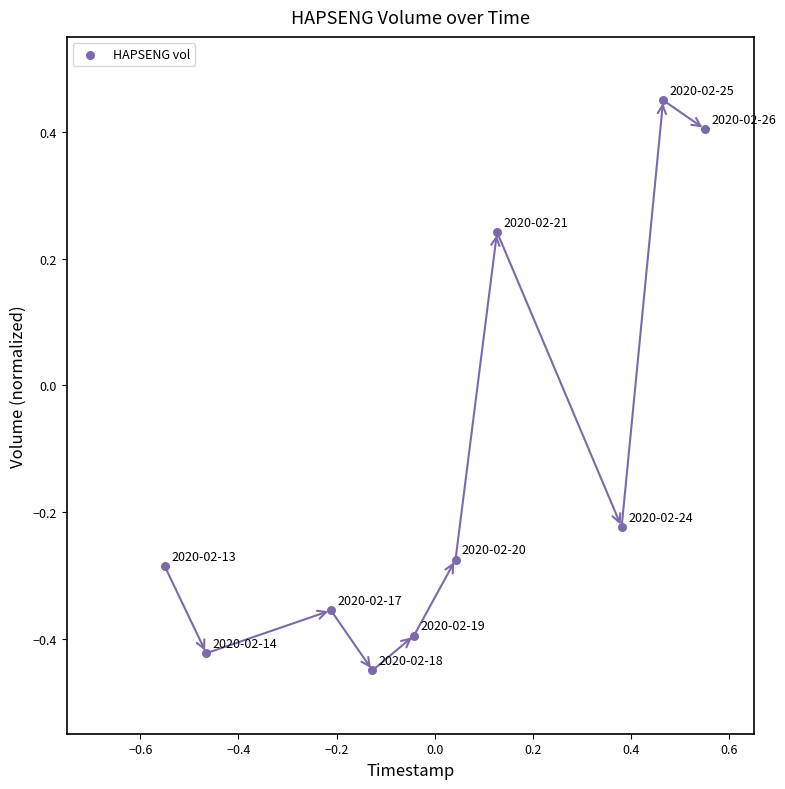

What is the range of Y values (max minus min)?

0.9